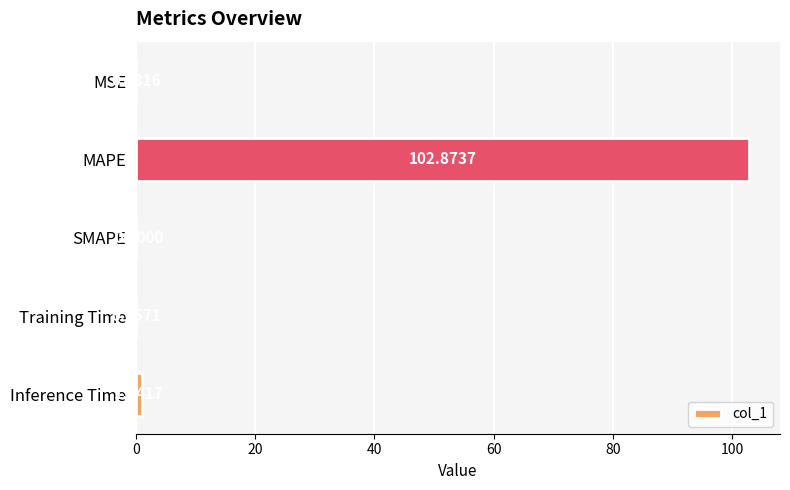

What is the sum of the values at MAPE and Training Time?

102.9